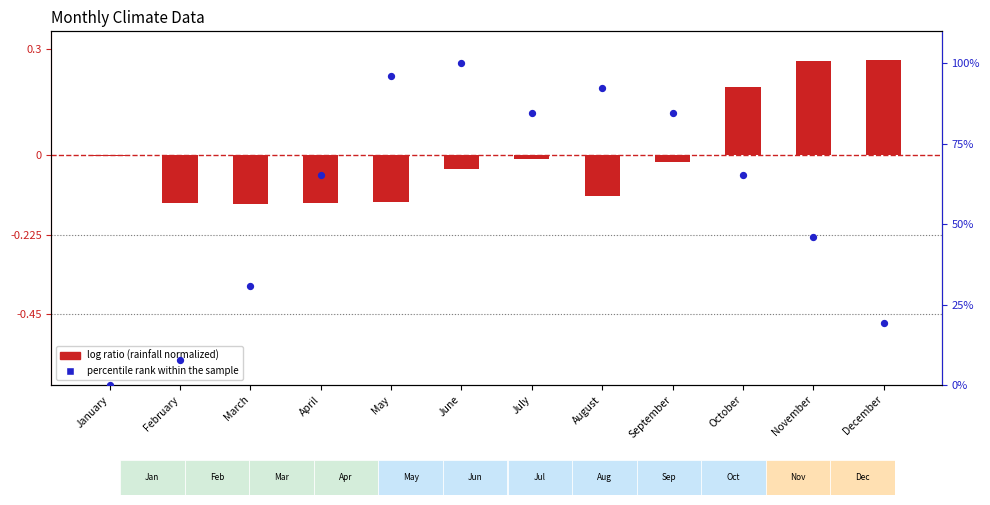

At how many categories does at least one series exceed 54?

7